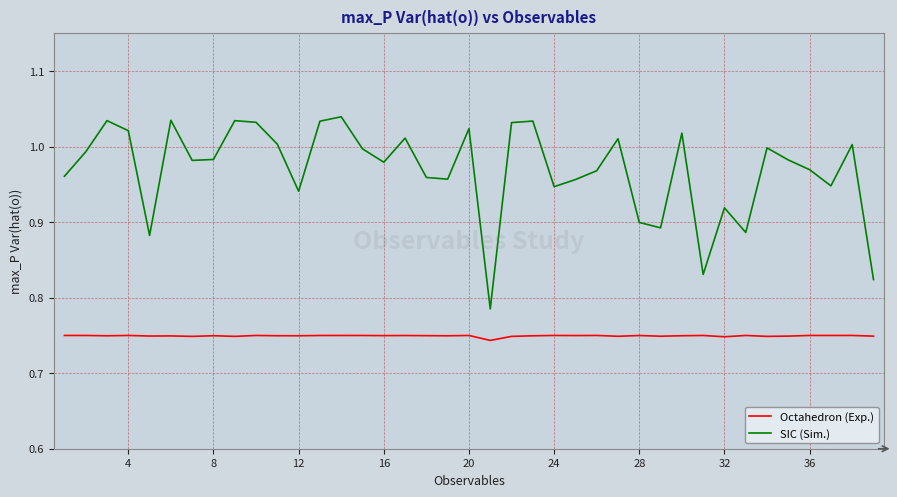

True or false: Octahedron (Exp.) and SIC (Sim.) cross at least once.

False